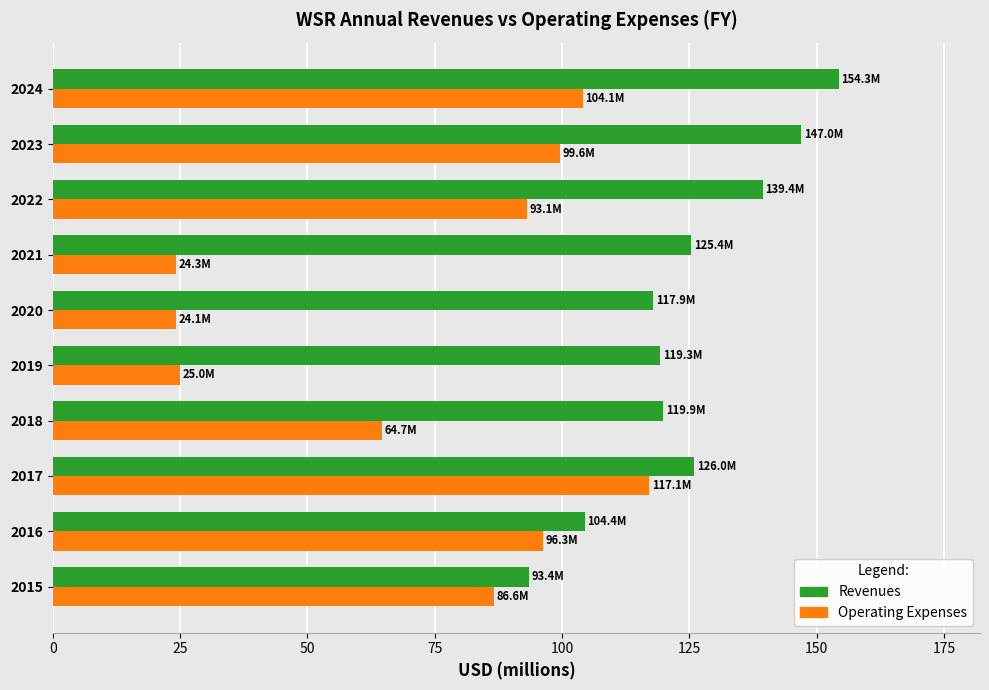

Is it true that Revenues equals 191.3 at 2022?

False